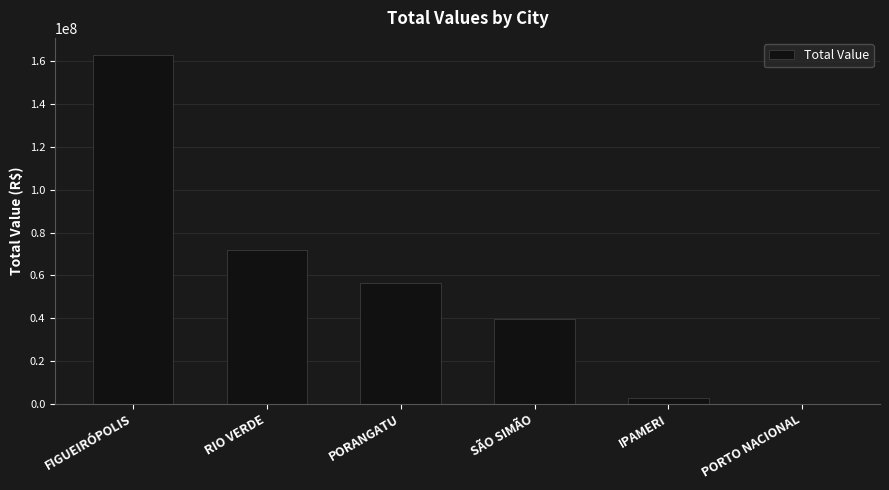

At which label is the value closest to 81444973?

RIO VERDE